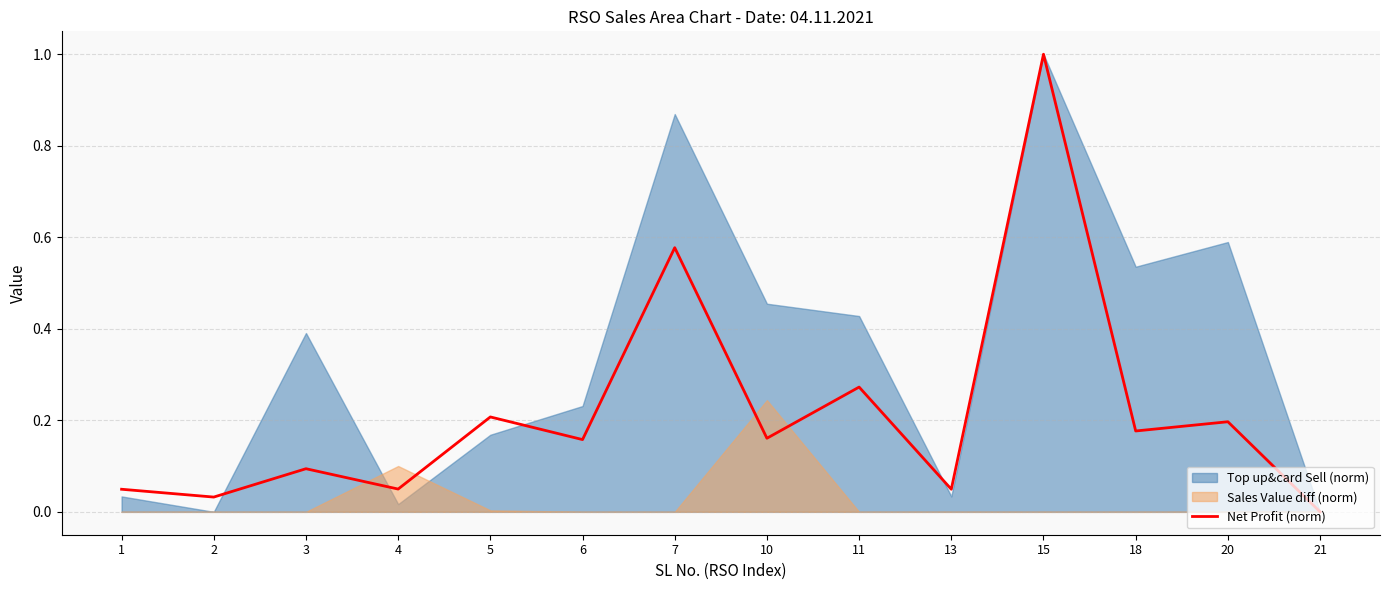

Between 5 and 11, which is larger?

11